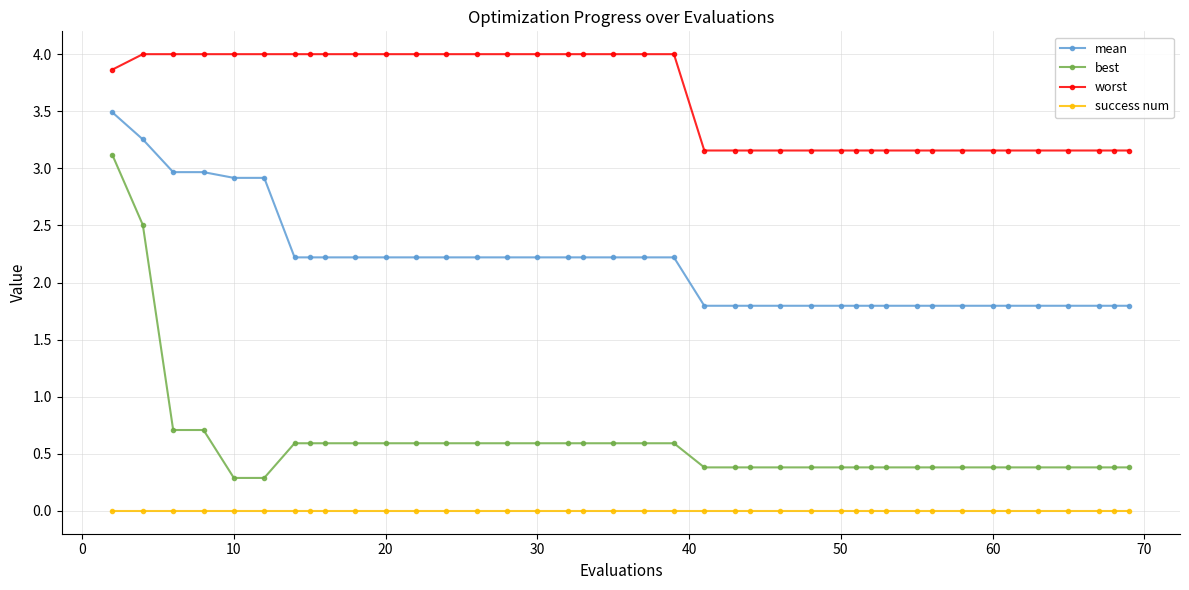

How many lines are shown in the chart?

4